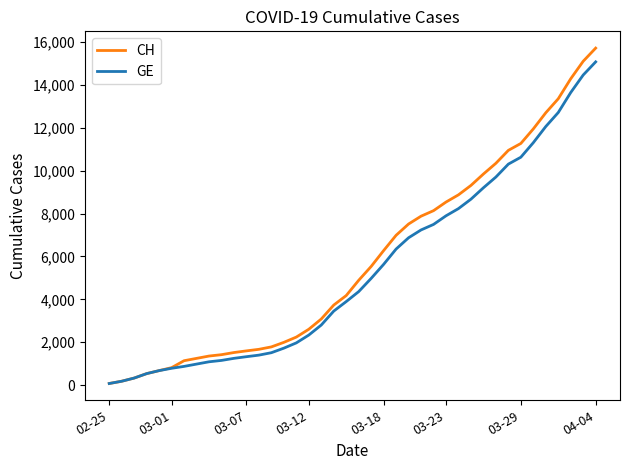

Which series has the largest range (max minus min)?

CH